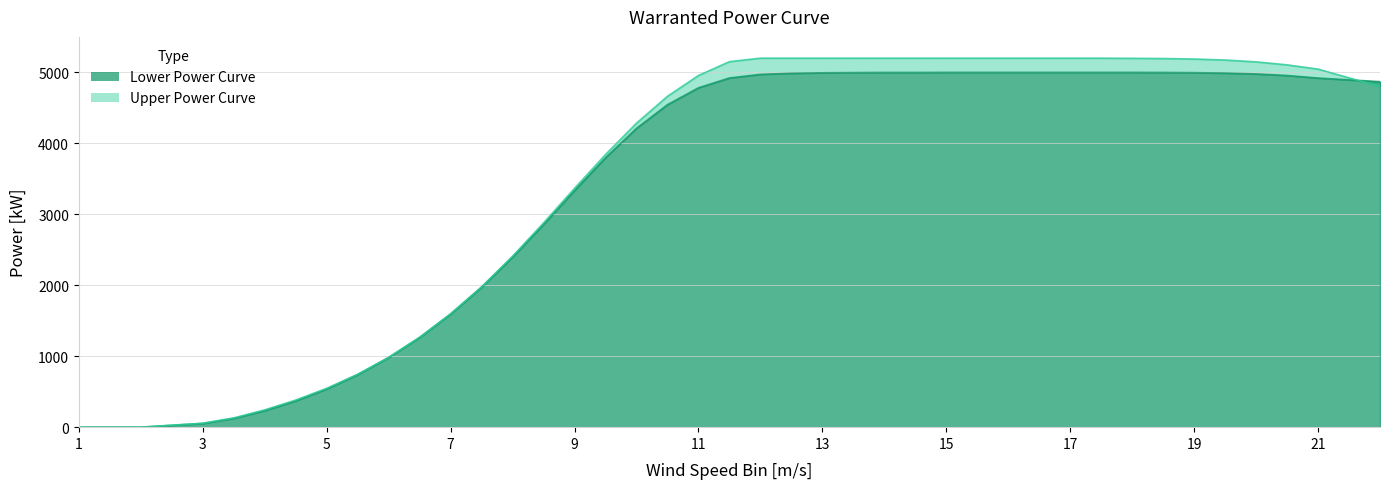

Between 18.5 and 15.5, which is larger?

15.5